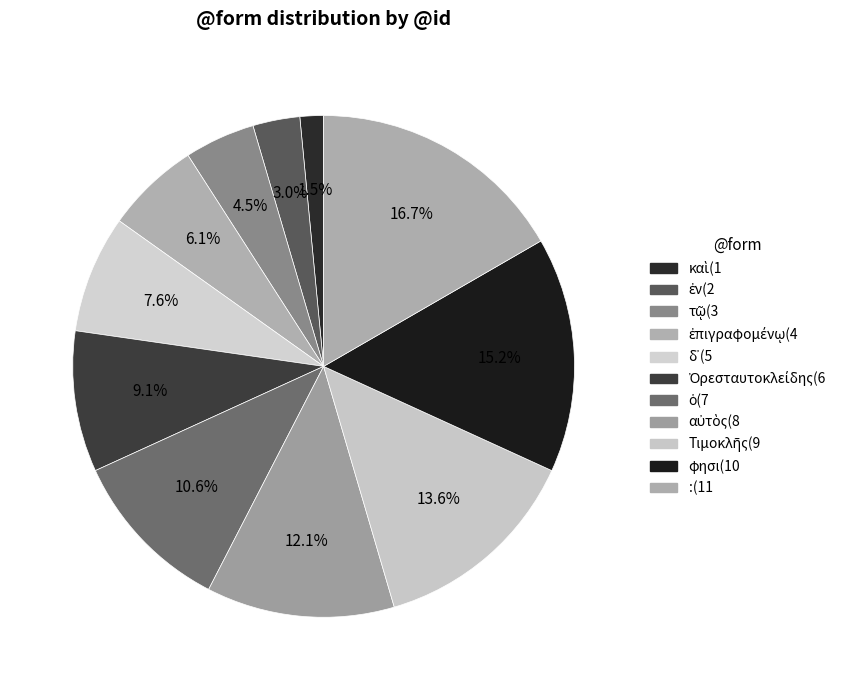

How many segments does this pie chart have?

11